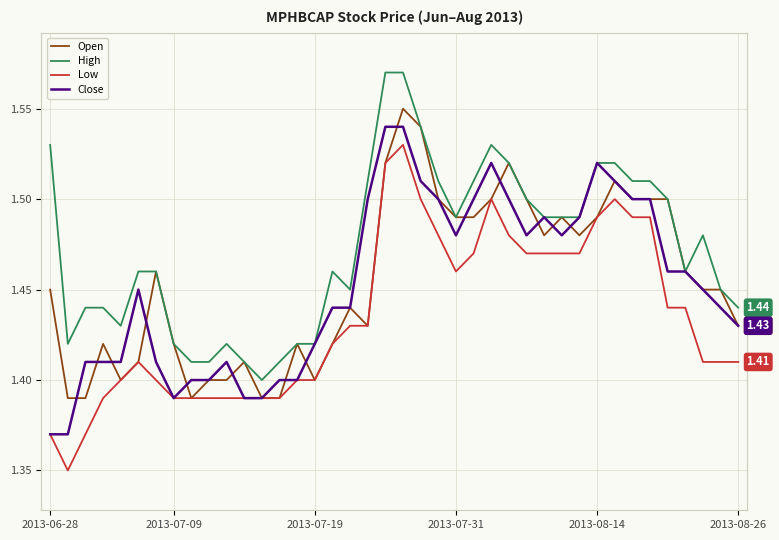

True or false: High and Low intersect in this chart.

False